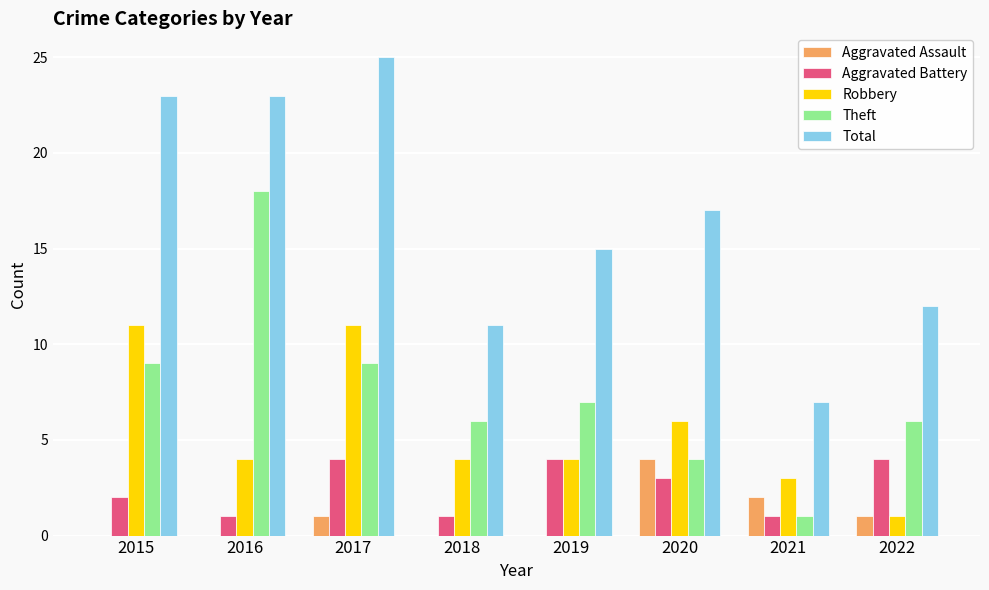

Where is Robbery nearest to the value 6?

2020